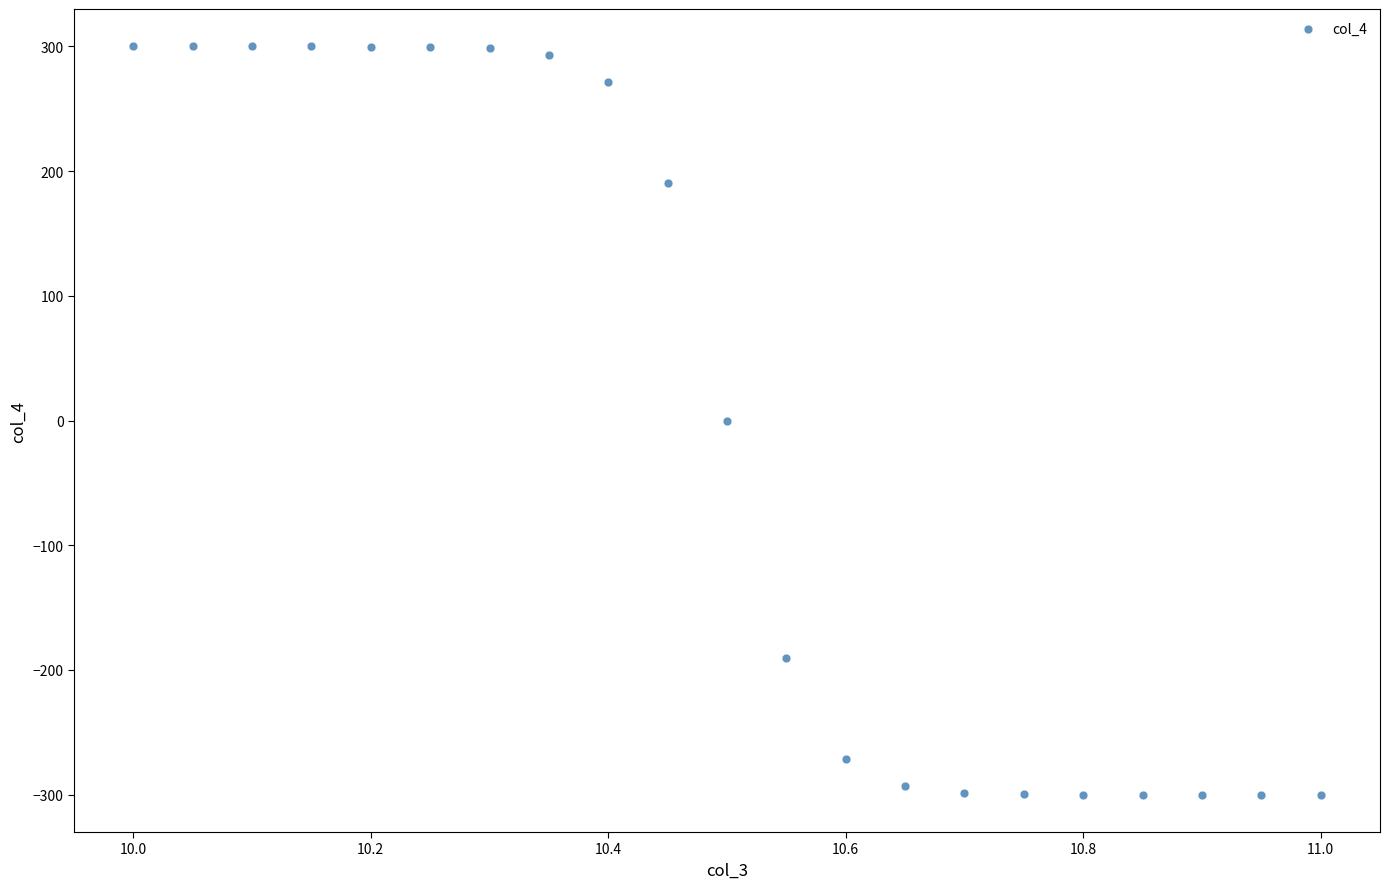

What is the range of X values (max minus min)?

1.0